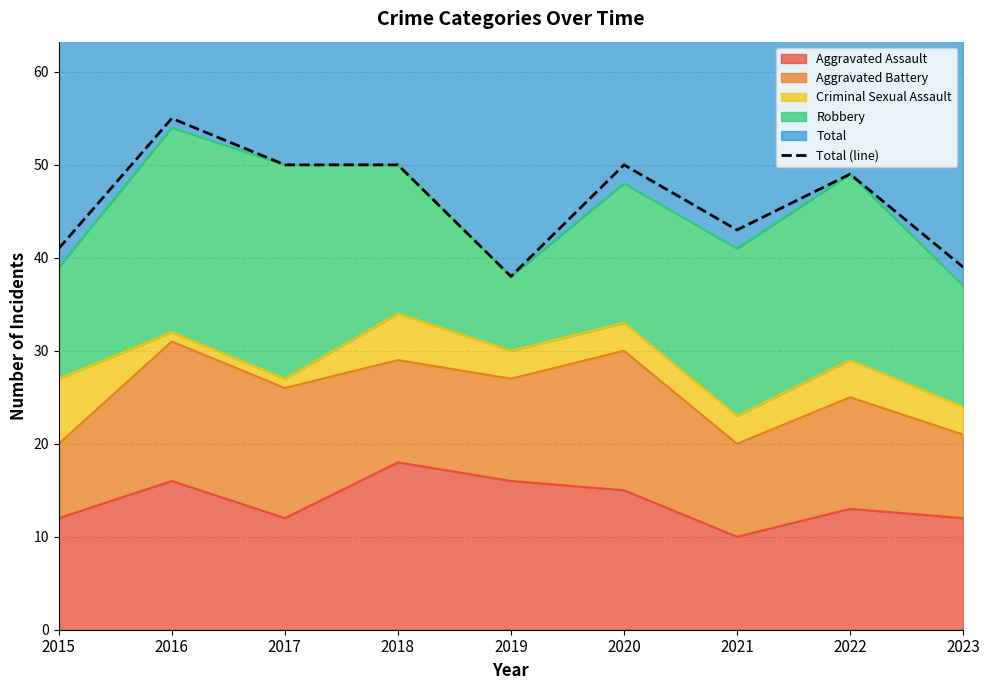

At which category does the chart reach its peak across all series?

2016